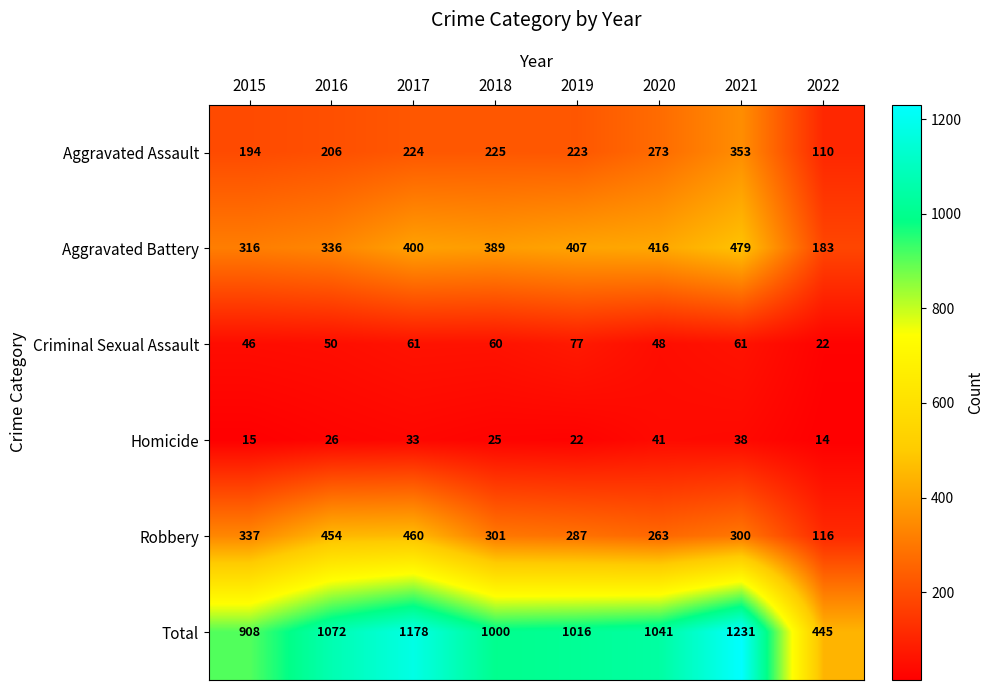

List the series in order of their peak value, highest first.

Total, Aggravated Battery, Robbery, Aggravated Assault, Criminal Sexual Assault, Homicide